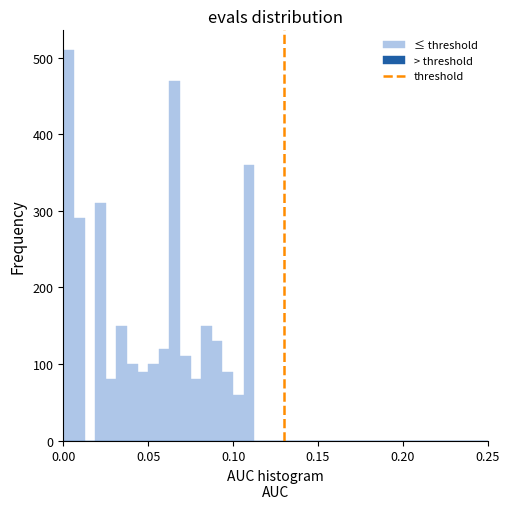

Read against the x-axis, roughly where is the centre of the tallest bar?

0.005